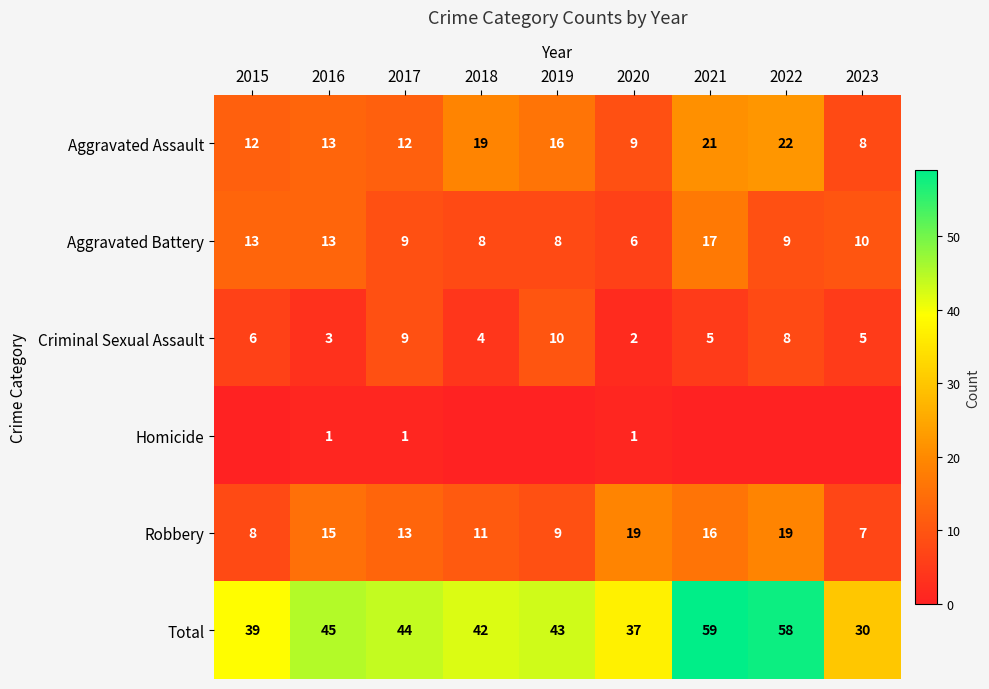

What is the spread (max minus min) of values at 2020?

36